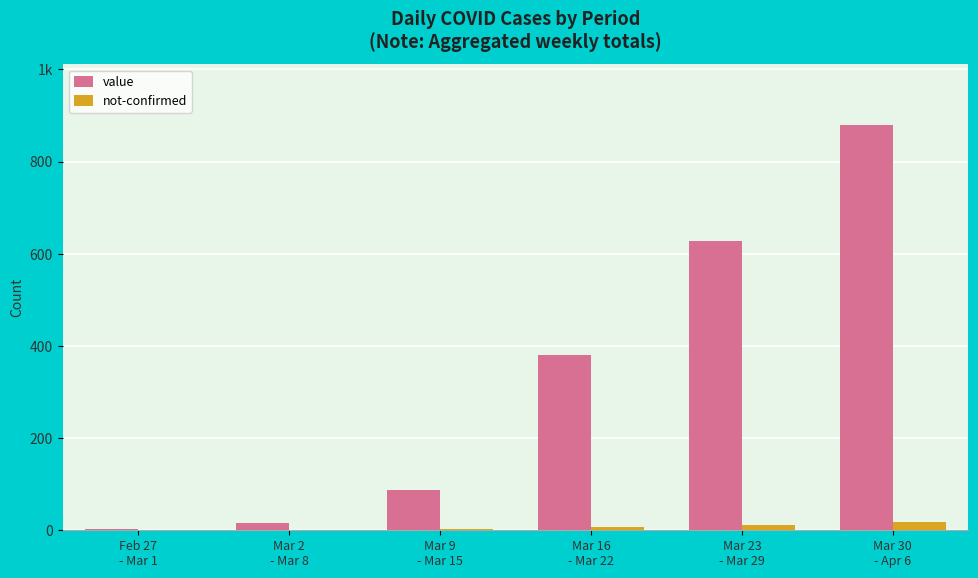

What are all the series names shown in the legend?

value, not-confirmed